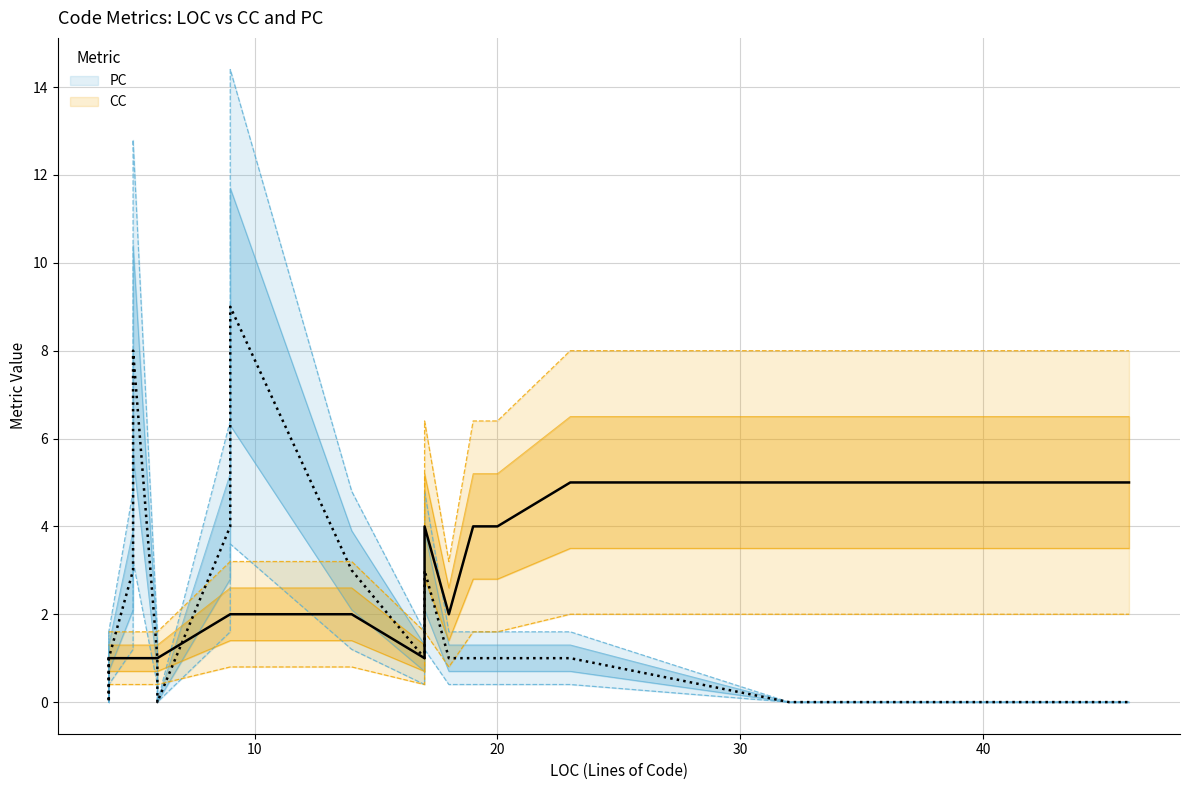

True or false: CC and PC cross at least once.

True